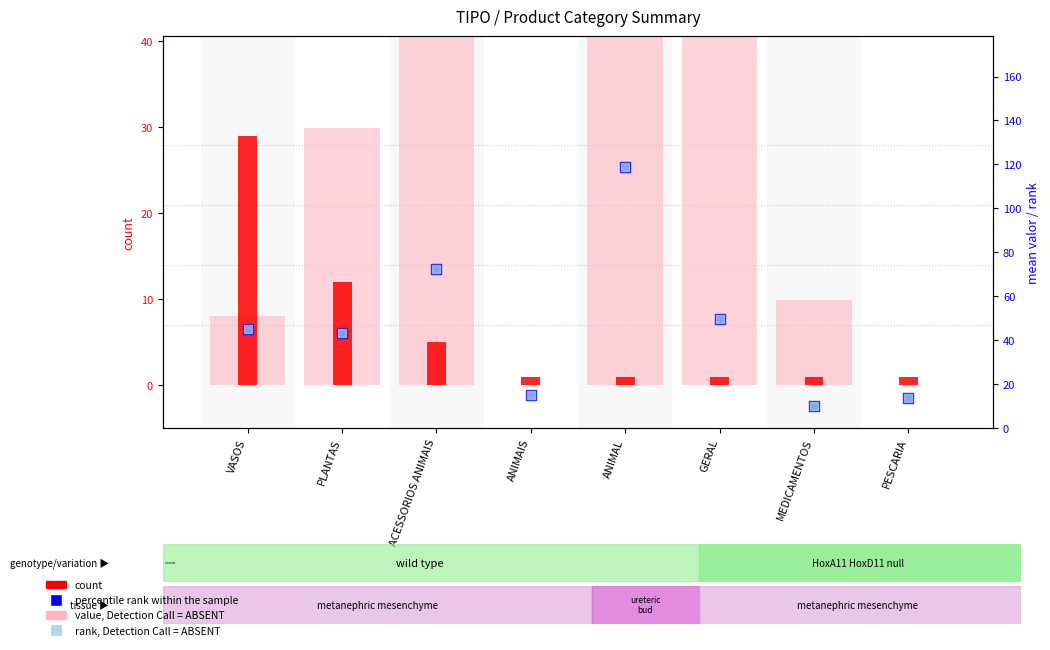

Which series contains the highest Y value?

value, Detection Call = ABSENT